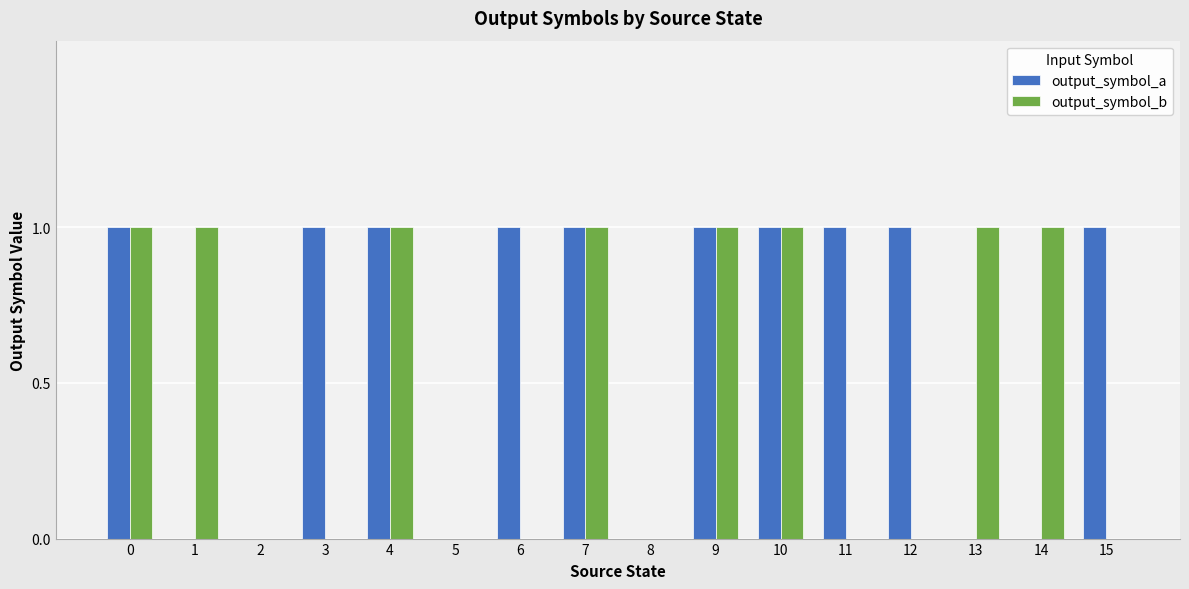

What is the sum of all output_symbol_a values?

10